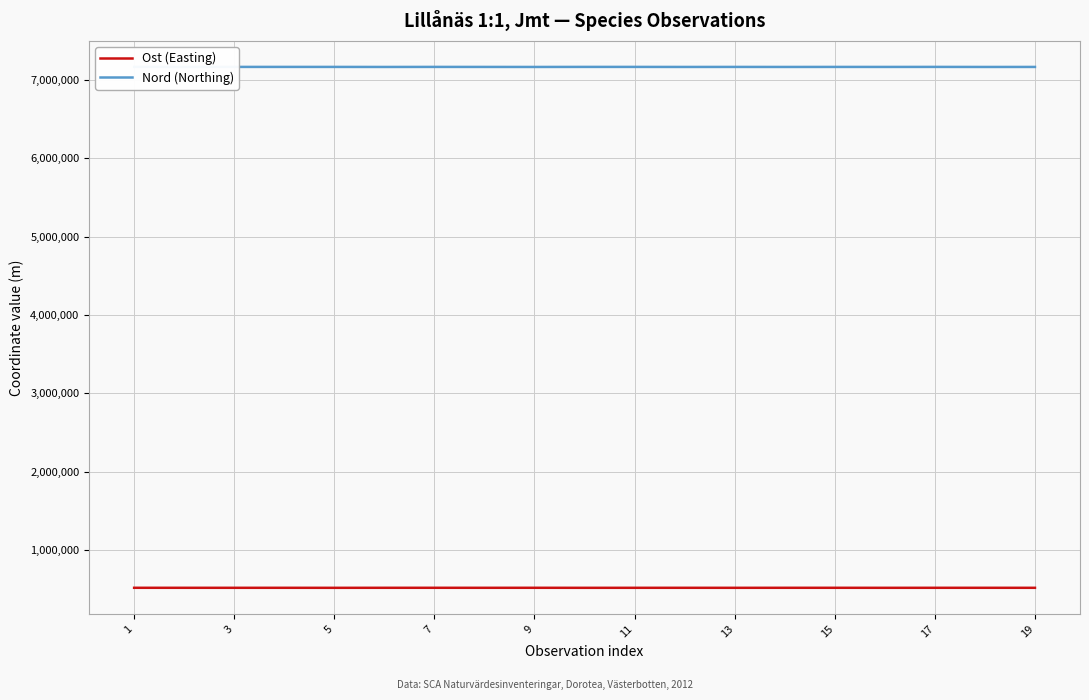

What is the sum of all Nord (Northing) values?

136166859.0